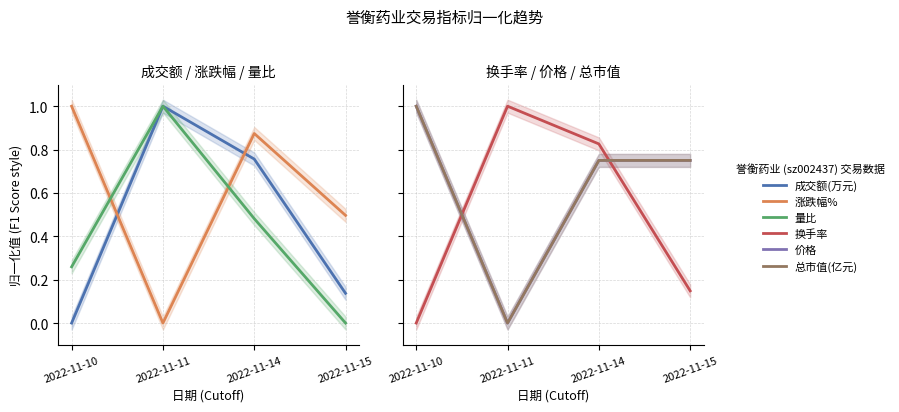

Where is 量比 nearest to the value 0?

2022-11-15